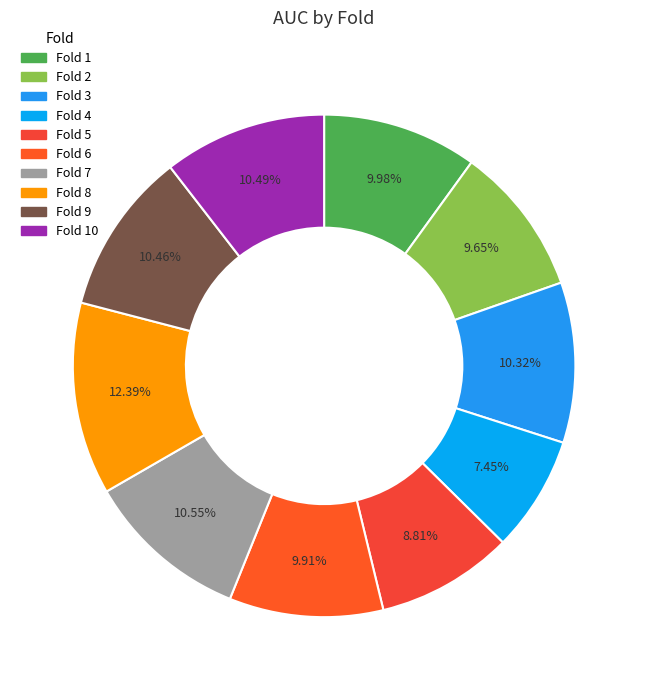

Count the number of slices in the pie.

10